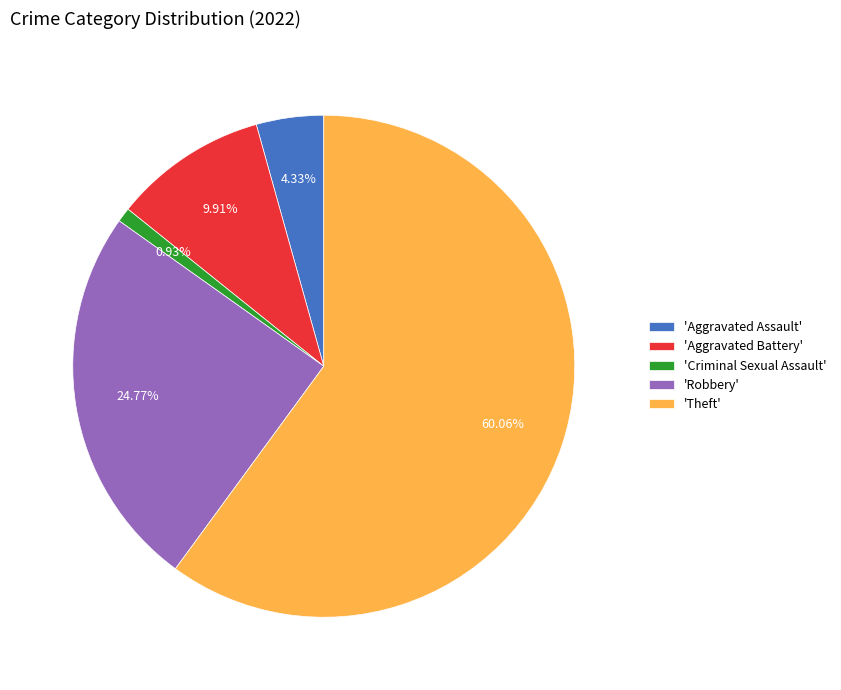

Which category has the biggest portion of the pie?

'Theft'